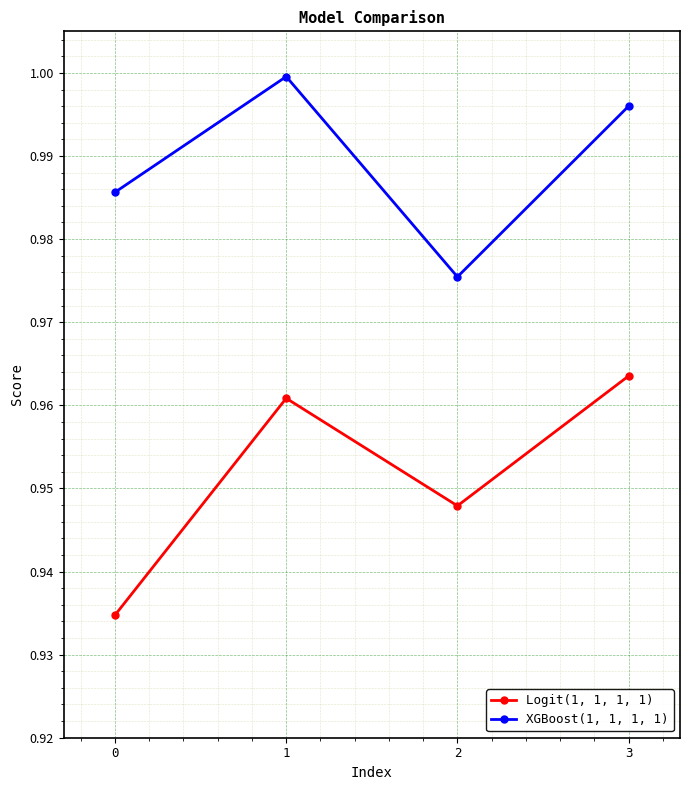

At which category does XGBoost(1, 1, 1, 1) reach its first local valley?

2